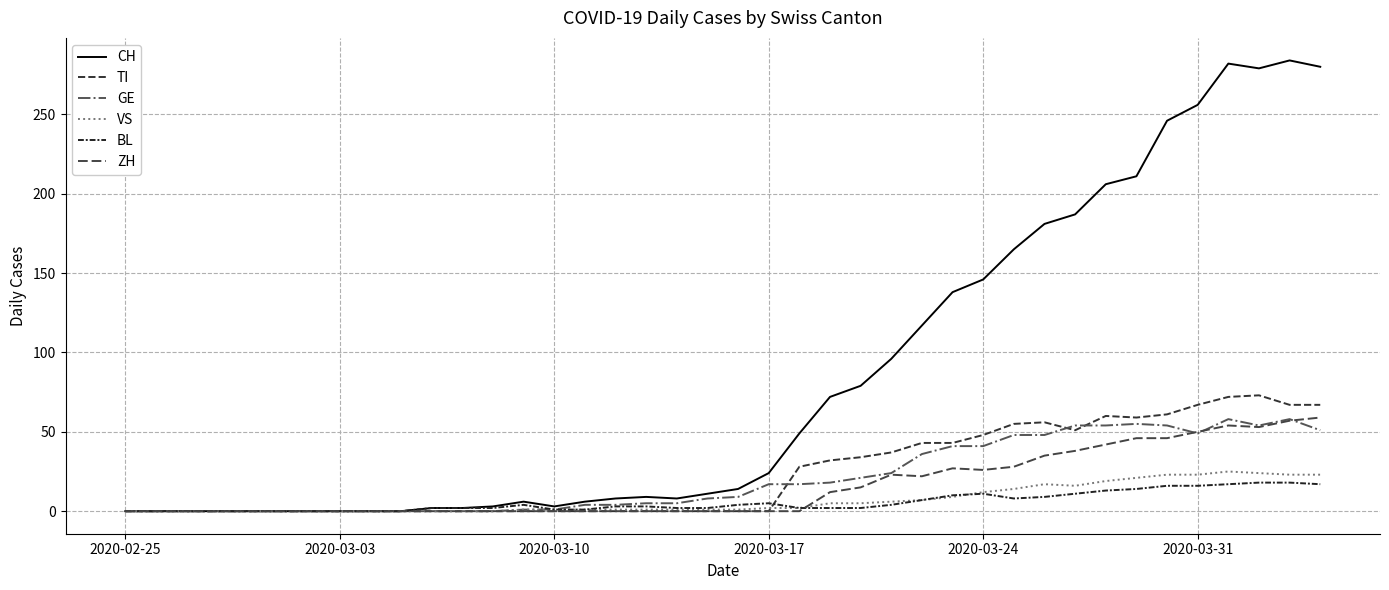

Reading left to right, transcribe all the data shown in this chart.

CH: 0	0	0	0	0	0	0	0	0	0	2	2	3	6	3	6	8	9	8	11	14	24	49	72	79	96	117	138	146	165	181	187	206	211	246	256	282	279	284	280
TI: 0	0	0	0	0	0	0	0	0	0	0	0	0	0	0	0	0	0	0	0	0	0	28	32	34	37	43	43	48	55	56	51	60	59	61	67	72	73	67	67
GE: 0	0	0	0	0	0	0	0	0	0	0	0	0	1	1	4	4	5	5	8	9	17	17	18	21	24	36	41	41	48	48	54	54	55	54	49	58	54	58	51
VS: 0	0	0	0	0	0	0	0	0	0	0	0	0	1	1	1	1	1	1	1	1	2	2	5	5	6	7	9	12	14	17	16	19	21	23	23	25	24	23	23
BL: 0	0	0	0	0	0	0	0	0	0	2	2	2	4	1	1	3	3	2	2	4	5	2	2	2	4	7	10	11	8	9	11	13	14	16	16	17	18	18	17
ZH: 0	0	0	0	0	0	0	0	0	0	0	0	0	0	0	0	0	0	0	0	0	0	0	12	15	23	22	27	26	28	35	38	42	46	46	50	54	53	57	59